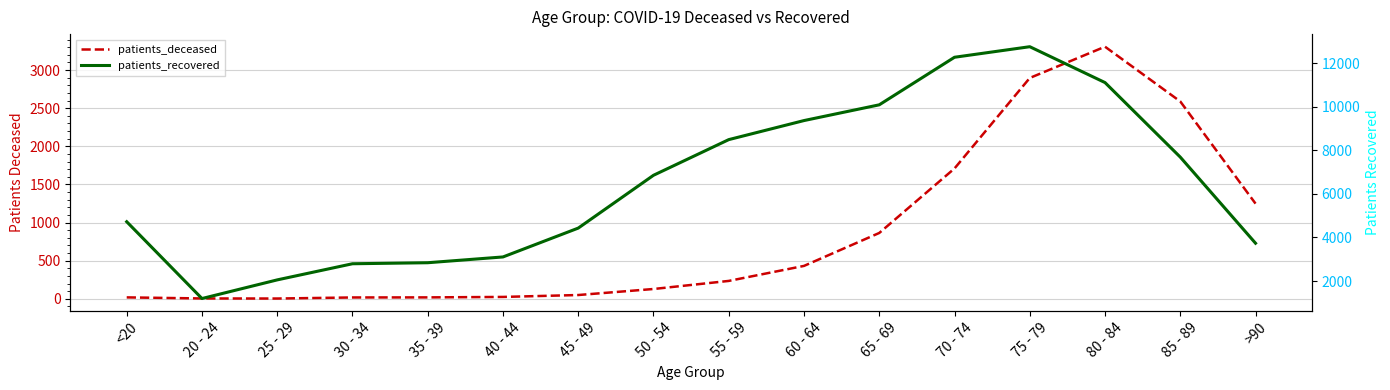

What is the total value across all series at 60 - 64?

9792